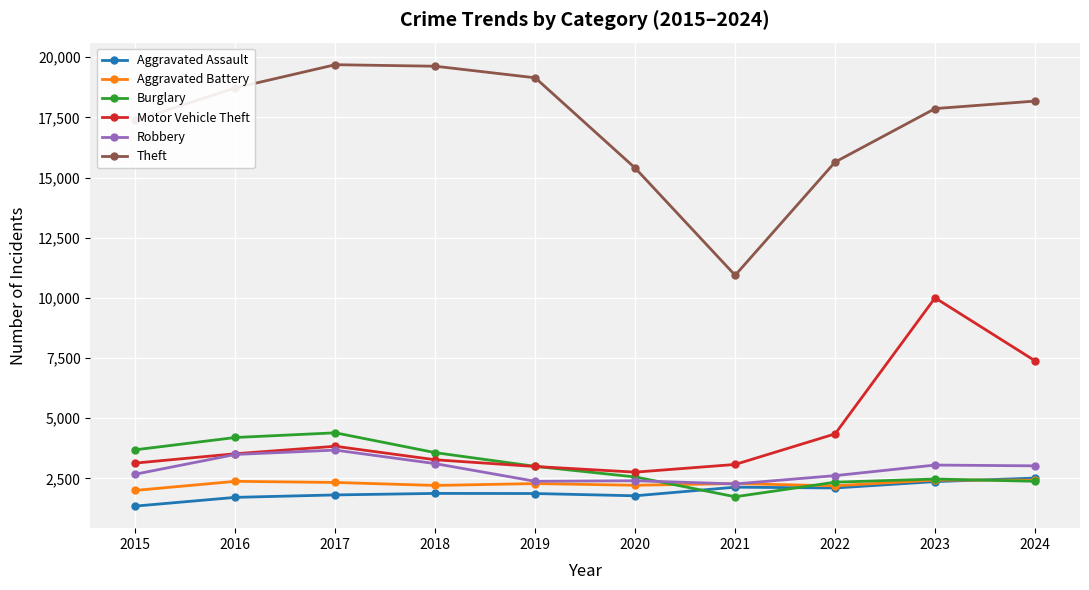

Is the value of Theft at 2023 greater than the value of Aggravated Battery at 2024?

Yes